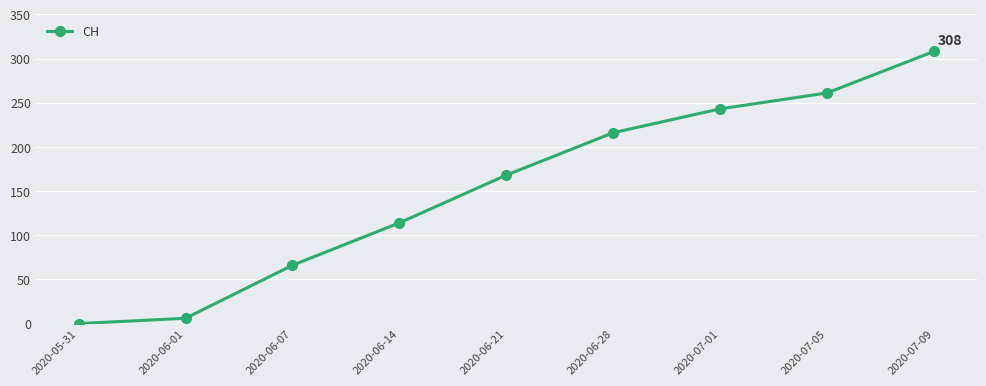

What is the approximate value at 2020-06-28, to the nearest 10?

220